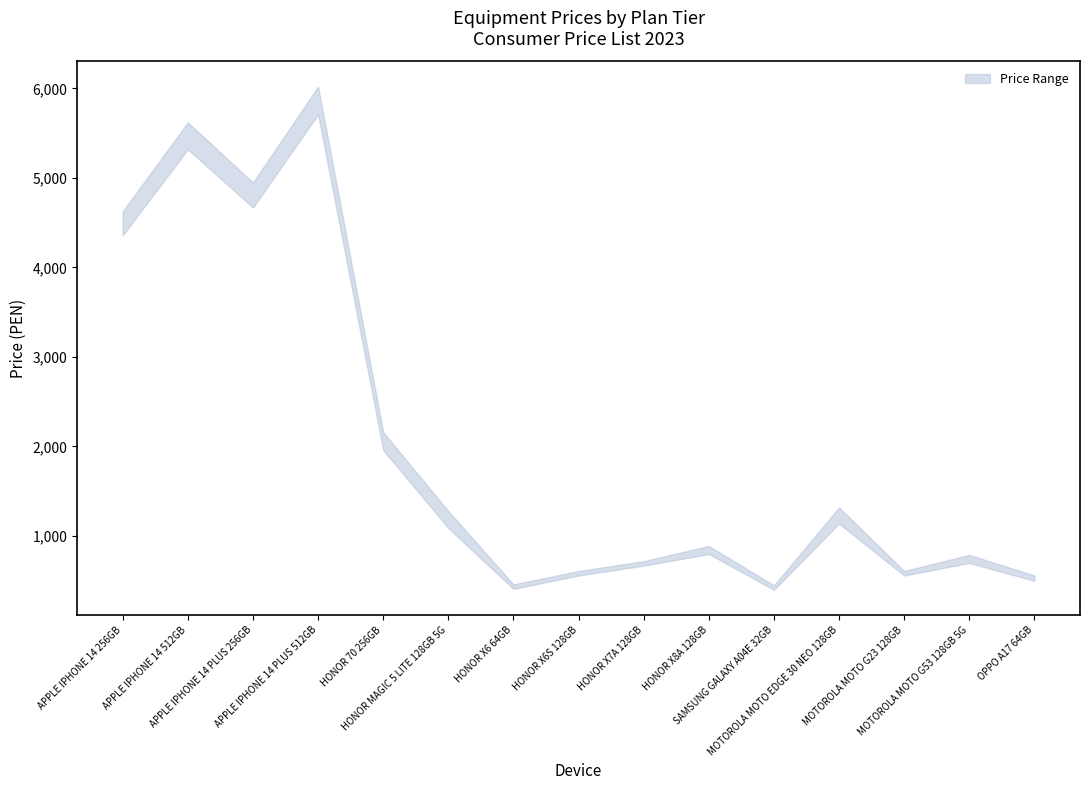

The value of Max 29.90 at MOTOROLA MOTO EDGE 30 NEO 128GB is 869. True or false?

False